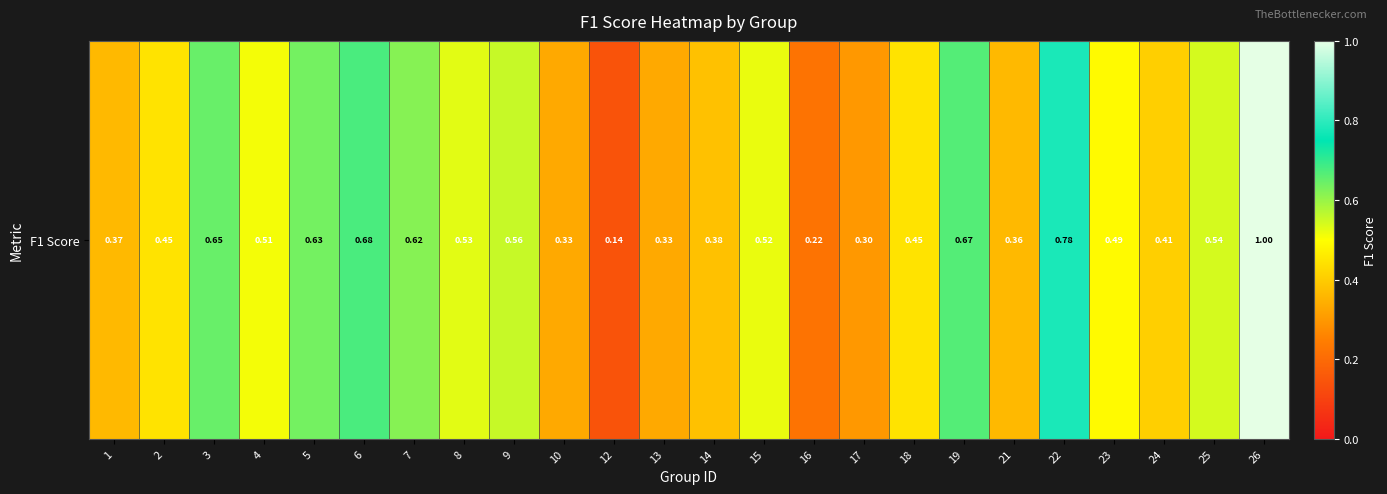

The chart shows a value of 0.4 at 14. True or false?

True